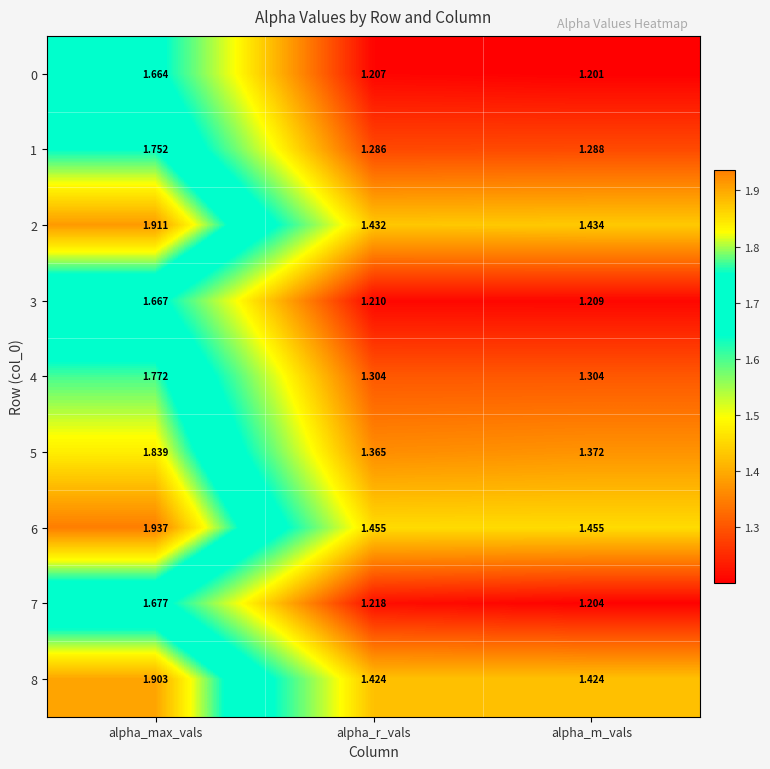

Is the value of 3 at alpha_m_vals greater than the value of 4 at alpha_r_vals?

No